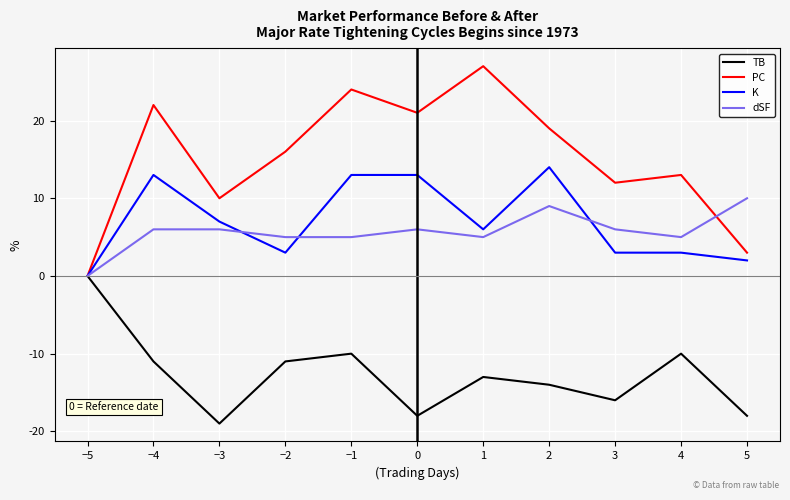

What position from the left is 4?

10